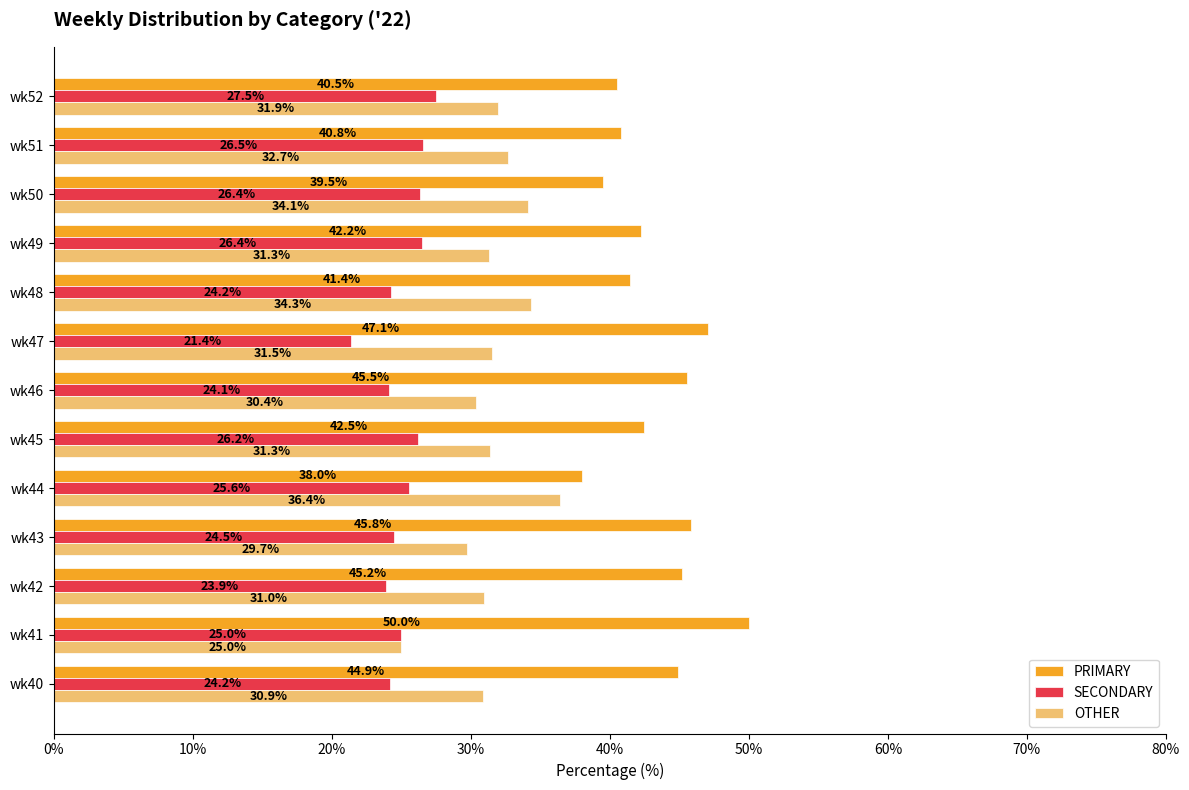

List the series in order of their overall mean, highest first.

PRIMARY, OTHER, SECONDARY